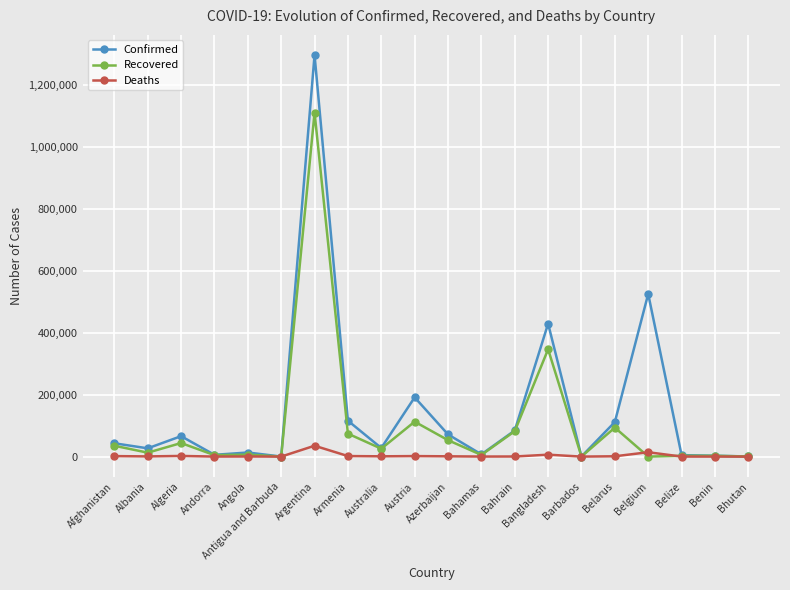

Which series has the widest spread of values?

Confirmed